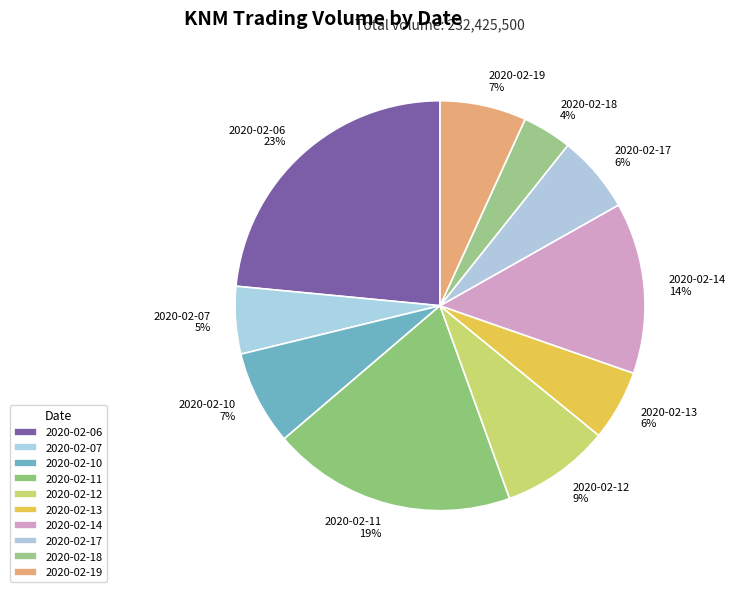

To the nearest percent, what portion does 2020-02-11 represent?

19%